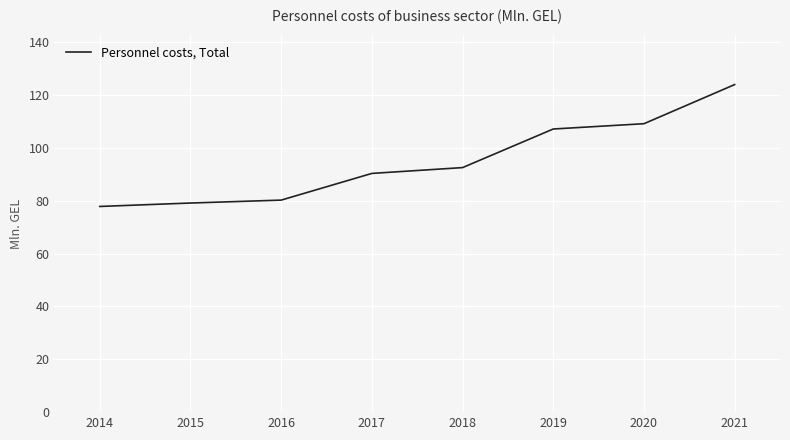

What is the maximum value shown in the chart?

123.9